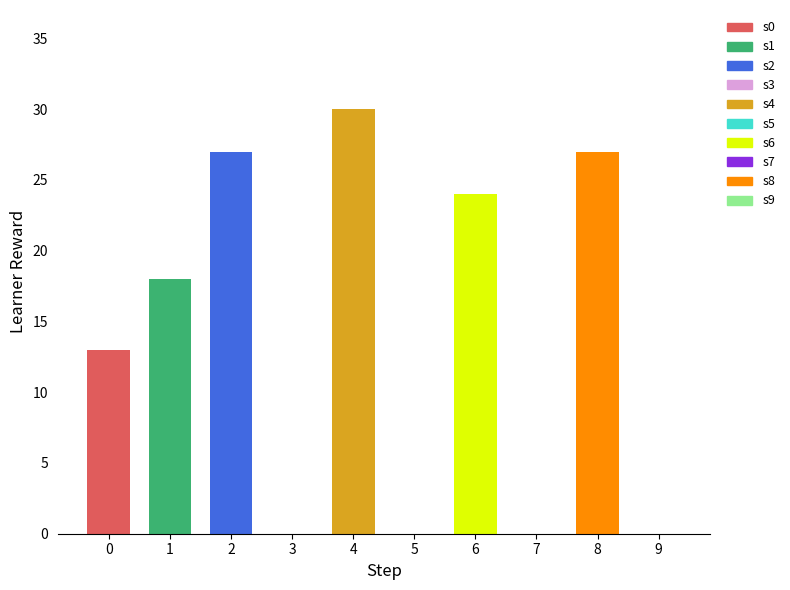

How many categories are shown in the chart?

10